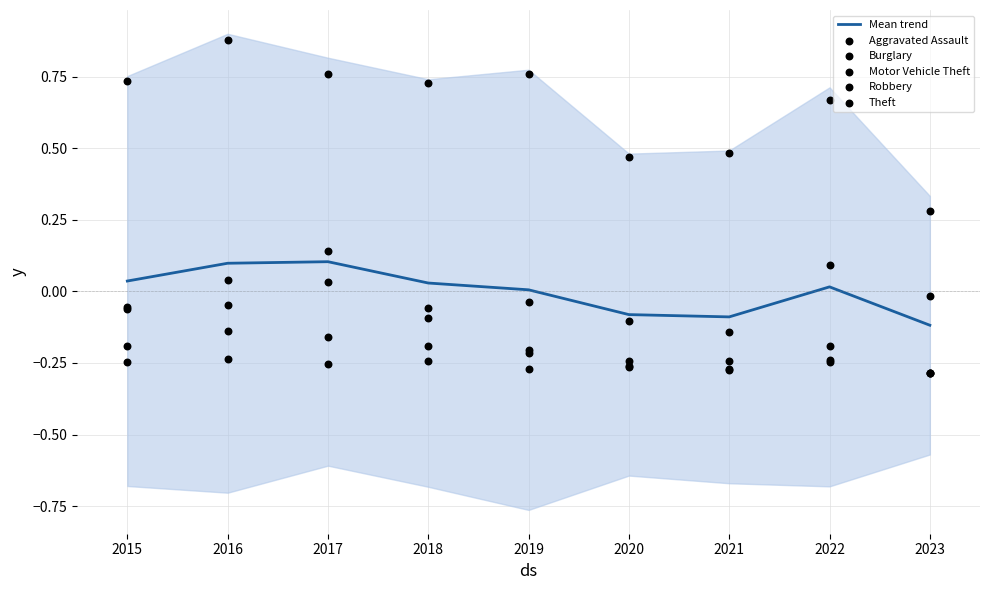

Is the value of Robbery at 2022 greater than the value of Theft at 2015?

No